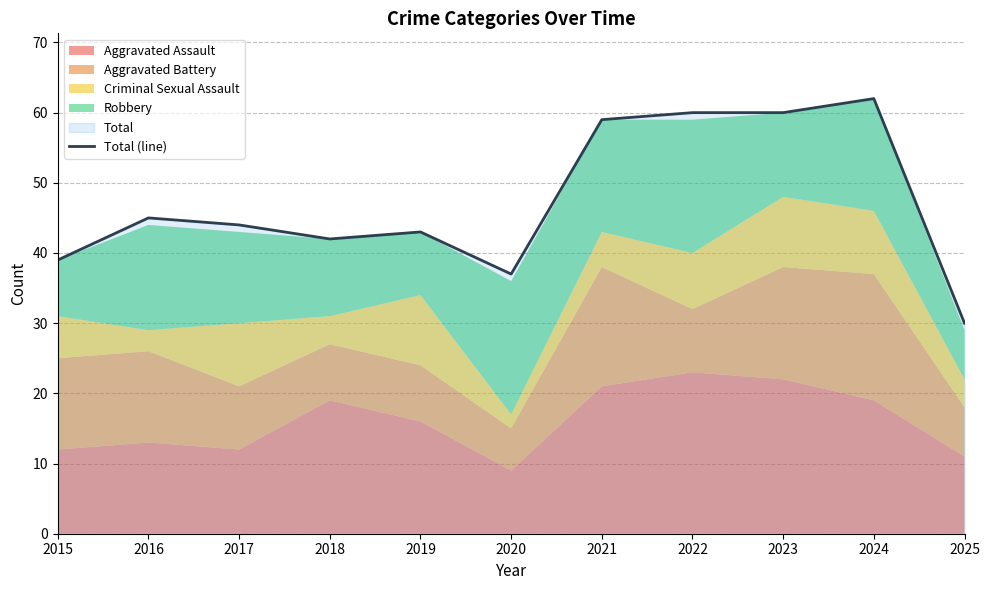

List the labels in order of value, largest first.

2024, 2022, 2023, 2021, 2016, 2017, 2019, 2018, 2015, 2020, 2025